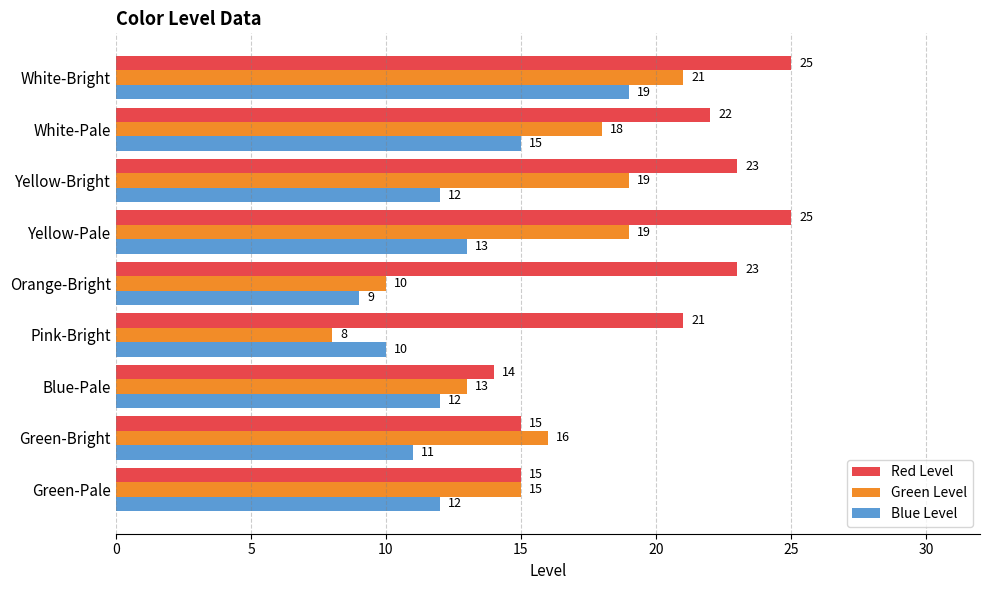

How many data points in Blue Level are less than 12?

3